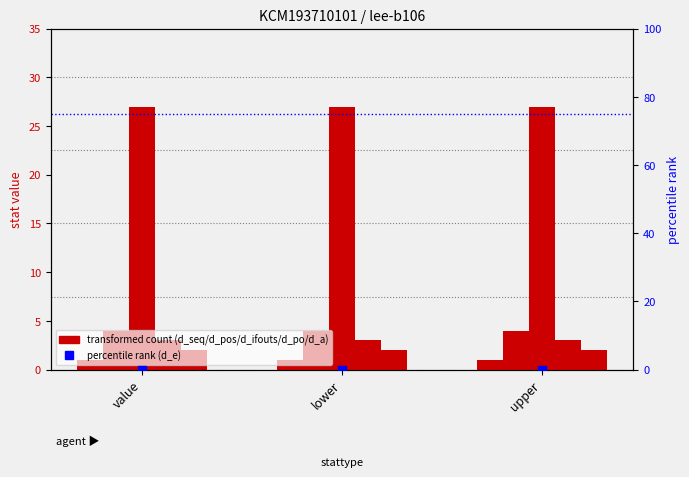

Rank the series at lower from highest to lowest value.

d_ifouts, d_pos, d_po, d_a, d_seq, d_e